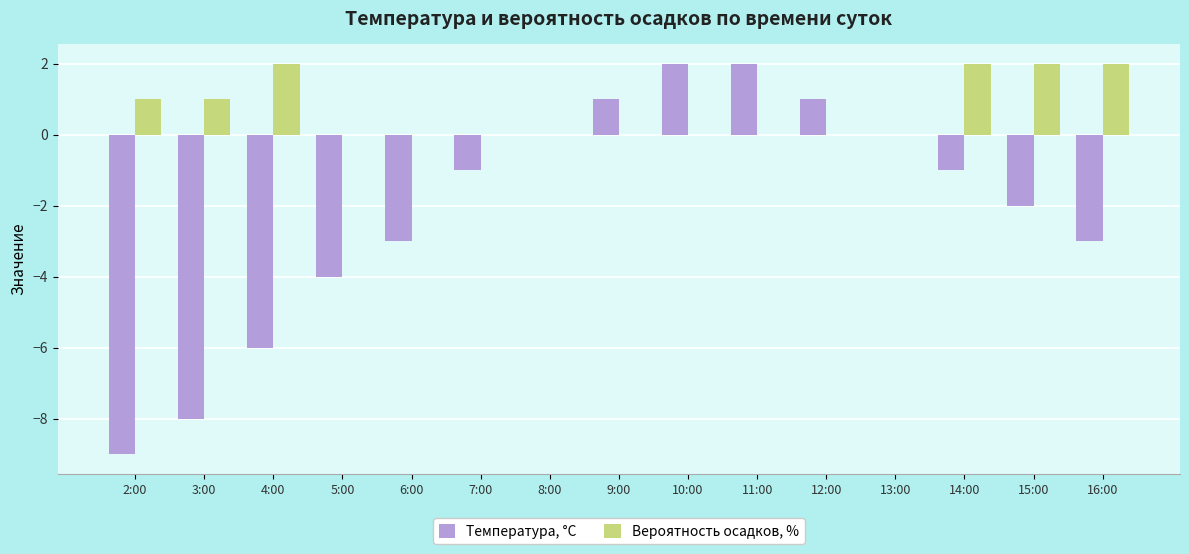

Is it true that Температура, °C equals 0 at 9:00?

False